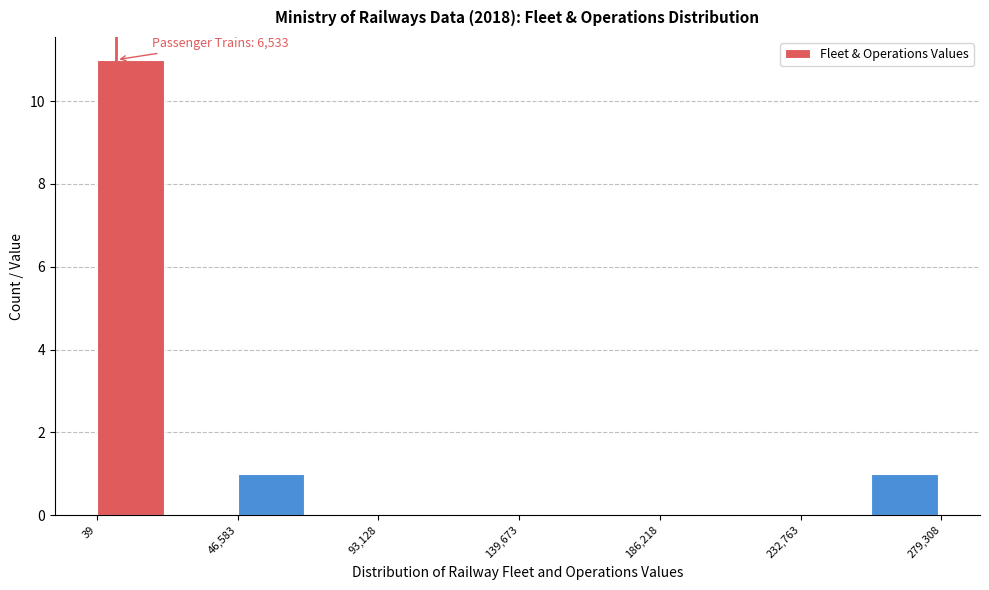

Which range on the x-axis has the tallest bar?

0 to 25000